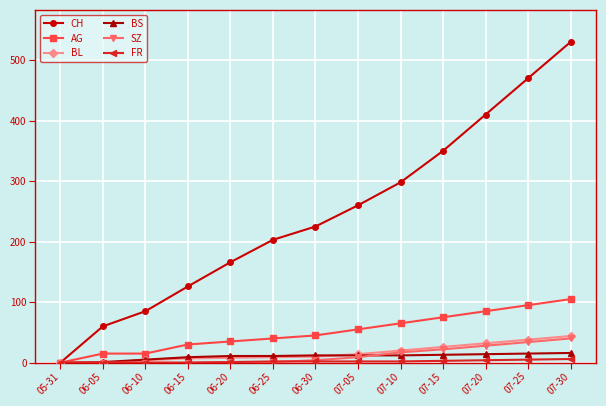

Between 06-05 and 07-05, which series saw the biggest shift?

CH